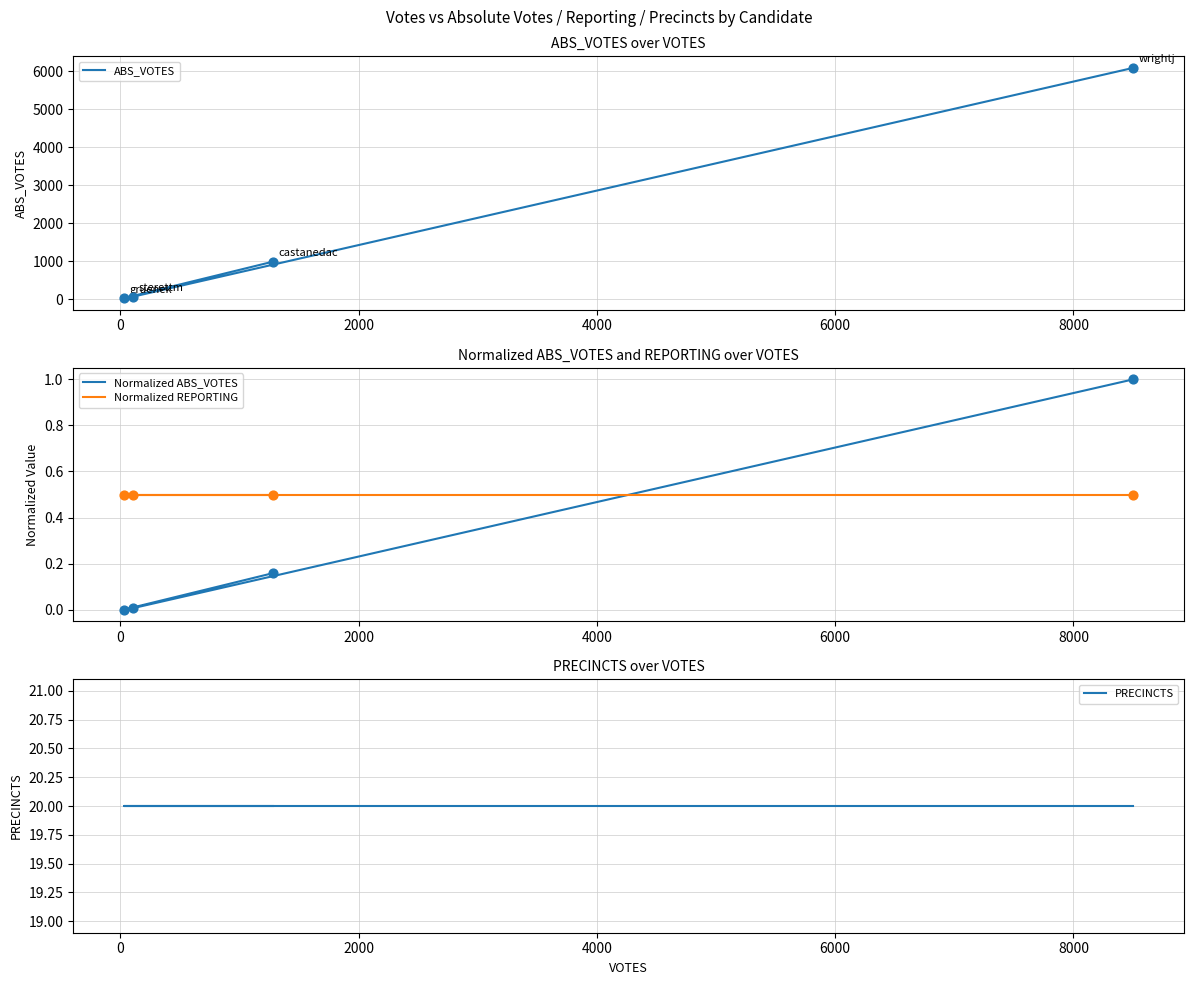

Which series reaches the maximum Y coordinate?

ABS_VOTES